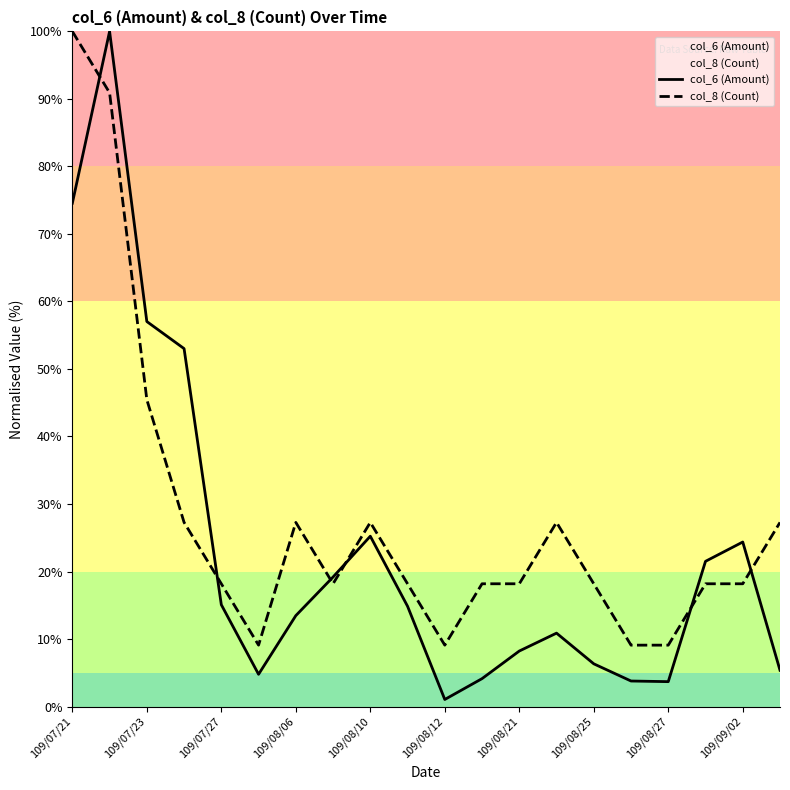

True or false: col_8 (Count) and col_6 (Amount) intersect in this chart.

True